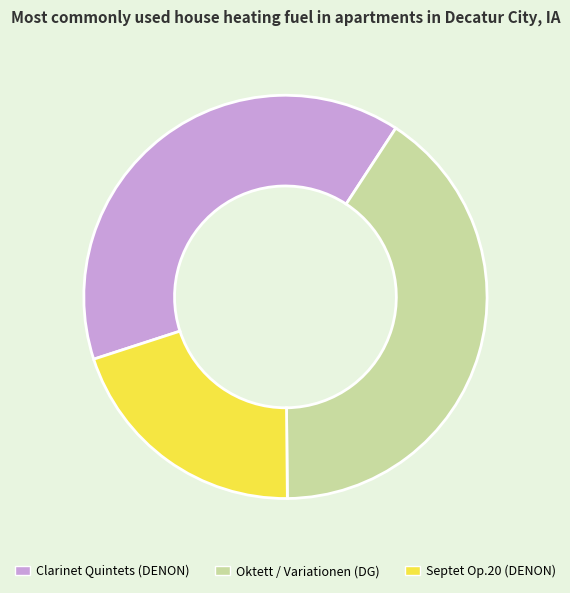

Combined, do Septet Op.20 (DENON) and Oktett / Variationen (DG) account for over 50%?

Yes